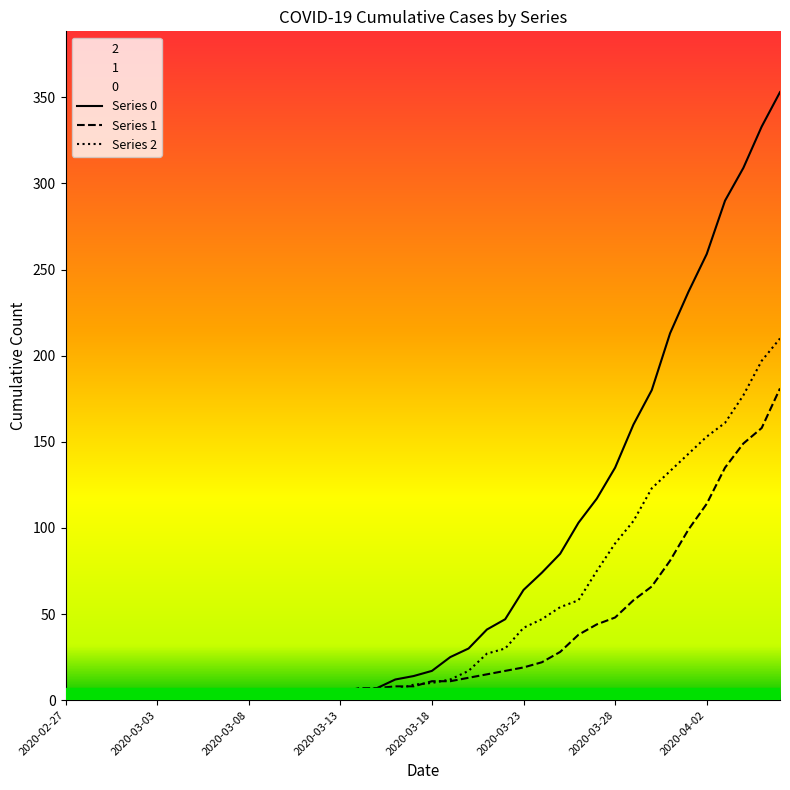

How many intersections are there between 1 and 2?

4